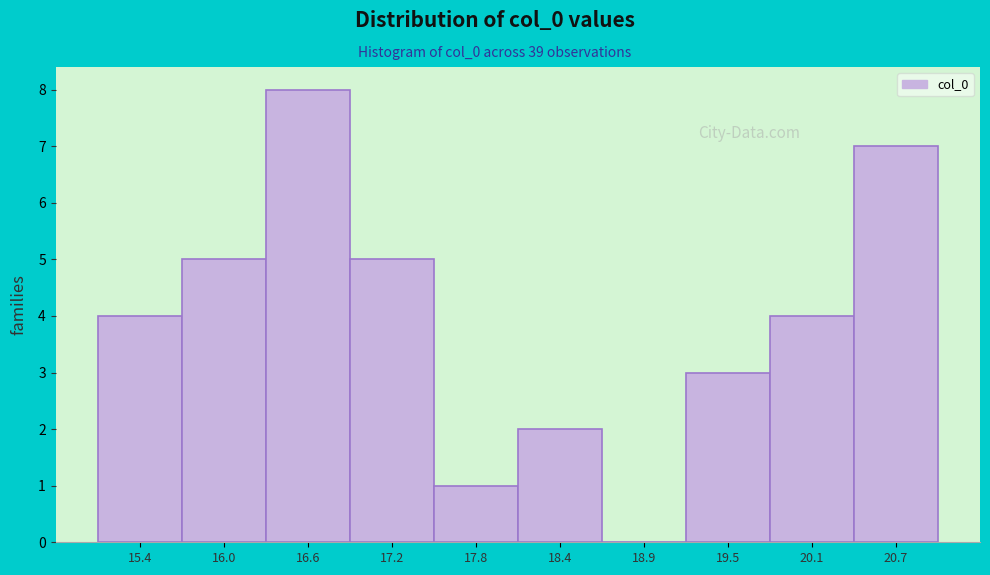

Reading left to right, list every bar in this chart as the range it spans on the x-axis followed by its height. Neither the bar edges nor the heights are printed on the chart, so give them approximately, as read against the axes.

15.2 to 15.7: 4
15.7 to 16.3: 5
16.3 to 16.9: 8
16.9 to 17.5: 5
17.5 to 18.1: 1
18.1 to 18.7: 2
18.7 to 19.2: 0
19.2 to 19.8: 3
19.8 to 20.4: 4
20.4 to 21.0: 7